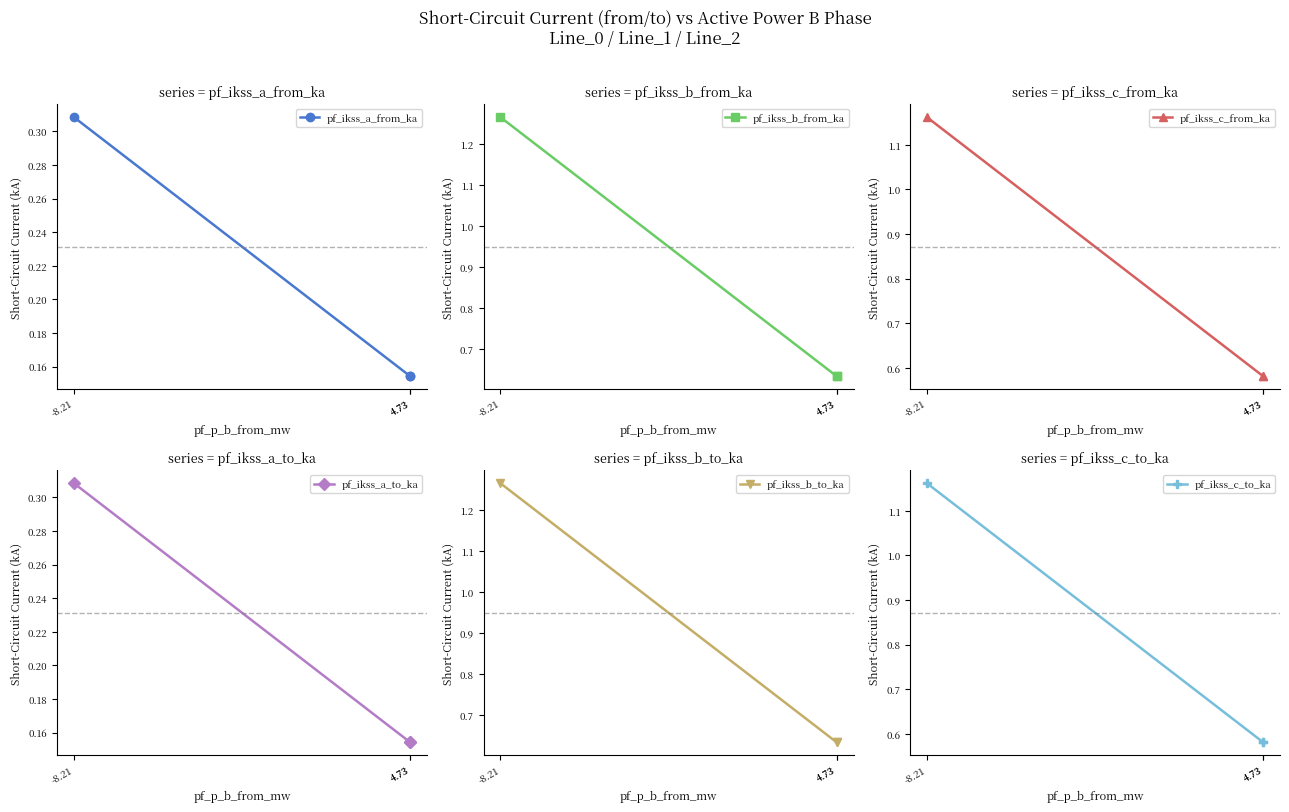

Between -8.21 and 4.73, which is larger?

-8.21